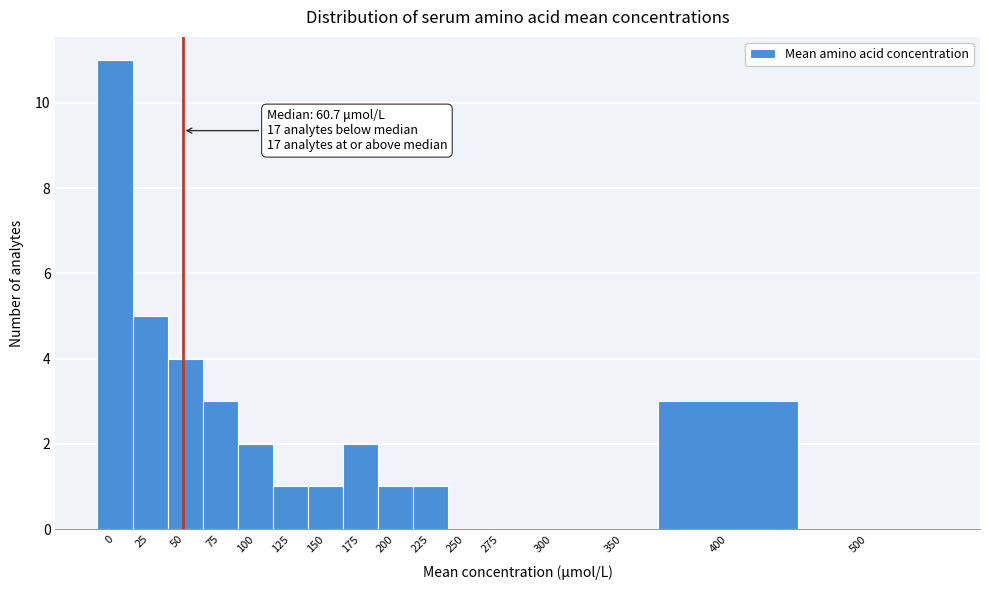

Reading left to right, transcribe all the data shown in this chart.

0=11	25=5	50=4	75=3	100=2	125=1	150=1	175=2	200=1	225=1	250=0	275=0	300=0	350=0	400=3	500=0